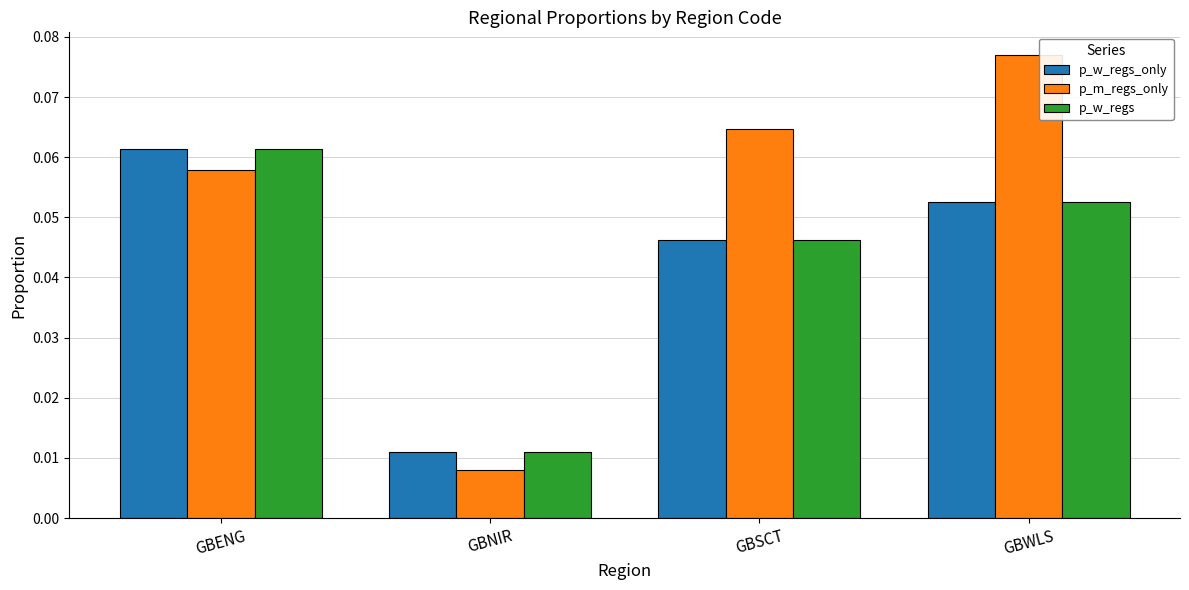

Is it true that p_m_regs_only equals 0.0 at GBSCT?

False